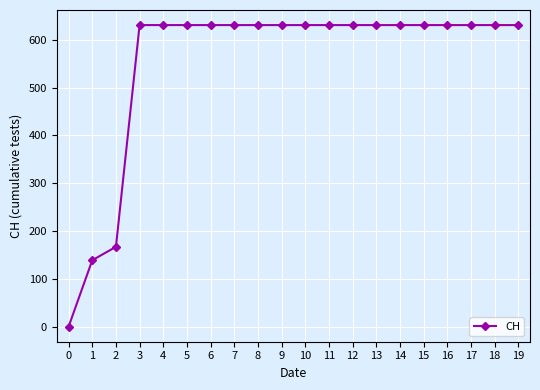

Approximately how many times larger is the value at 11 compared to 3?

1.0